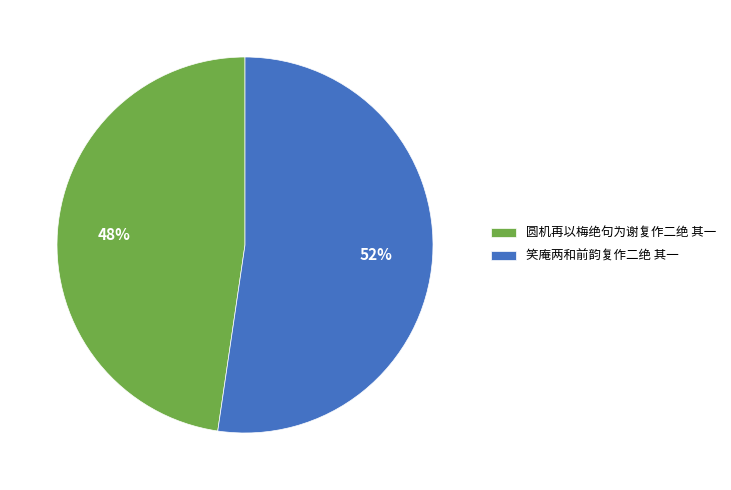

What is the majority slice?

笑庵两和前韵复作二绝 其一